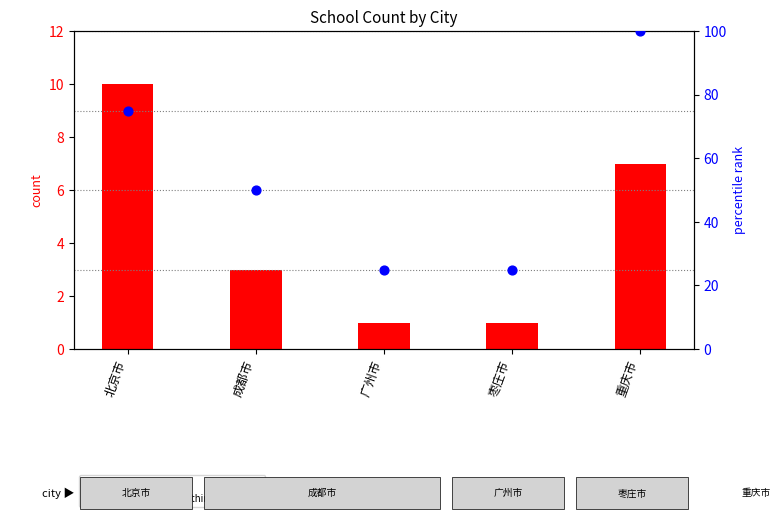

What is the total value across all series at 成都市?

53